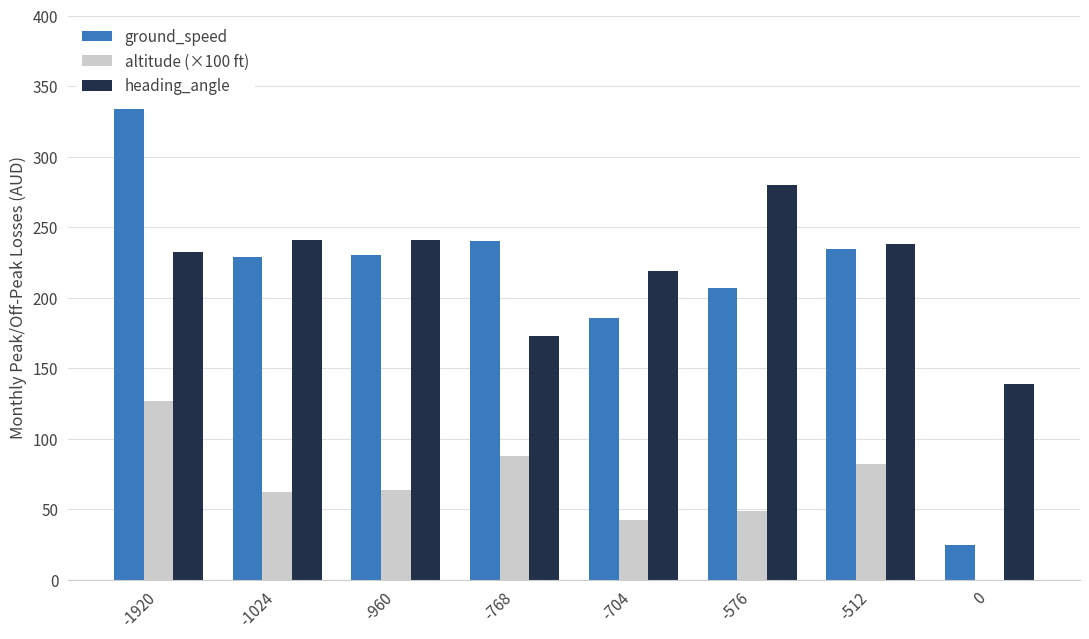

Which series changed the most between -512 and 0?

ground_speed